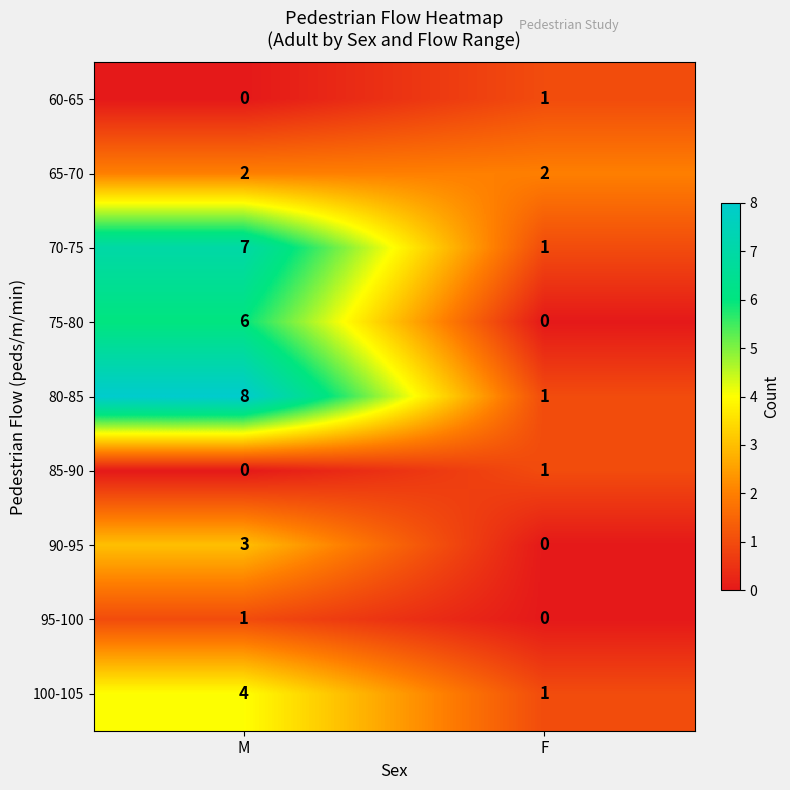

Which series has the largest total across all categories?

80-85